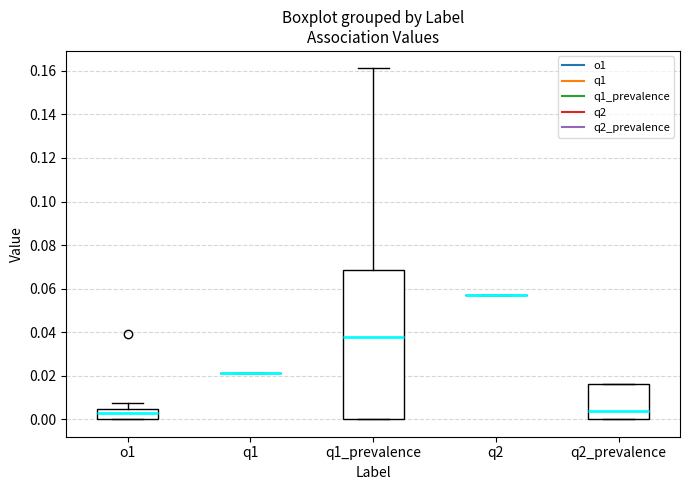

Reading left to right, transcribe this box plot: for each box, give where its median line is, the range the box spans, and where its two whiskers end, as read against the y-axis. The values are not printed on the chart, so give them approximately, as read against the axis.

o1: median 0.002, box 0.000 to 0.004, whiskers 0.000 to 0.008
q1: box collapsed to a line at 0.022, whiskers 0.022 to 0.022
q1_prevalence: median 0.038, box 0.000 to 0.068, whiskers 0.000 to 0.162
q2: box collapsed to a line at 0.058, whiskers 0.058 to 0.058
q2_prevalence: median 0.004, box 0.000 to 0.016, whiskers 0.000 to 0.016